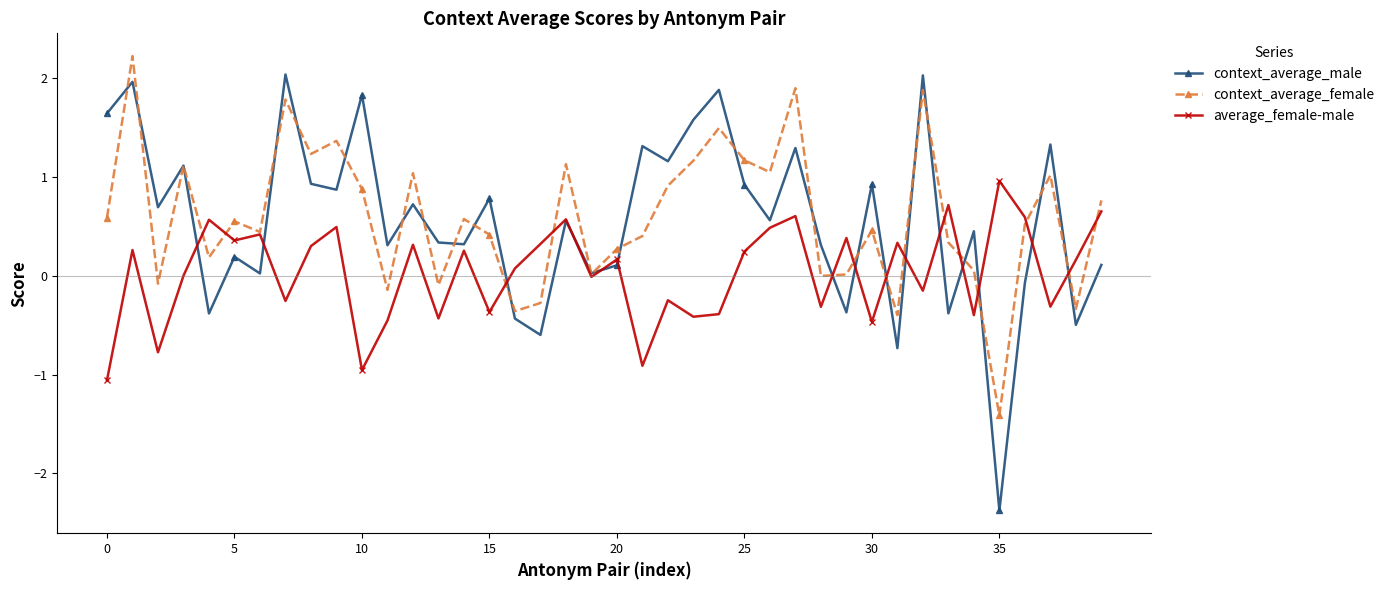

What is the value of the context_average_female point at the 31st from the left?

0.5